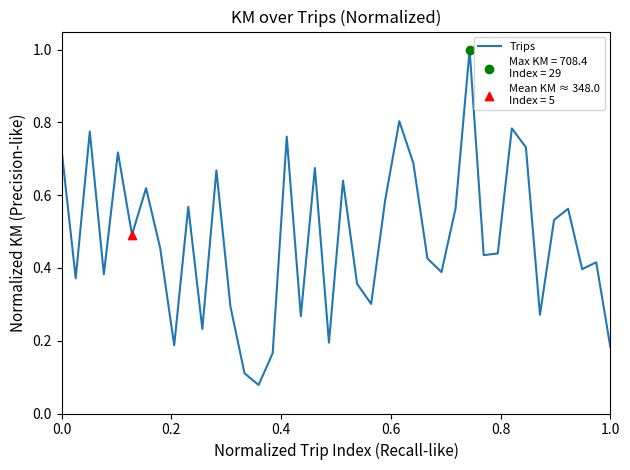

What is the greatest value displayed?

1.0